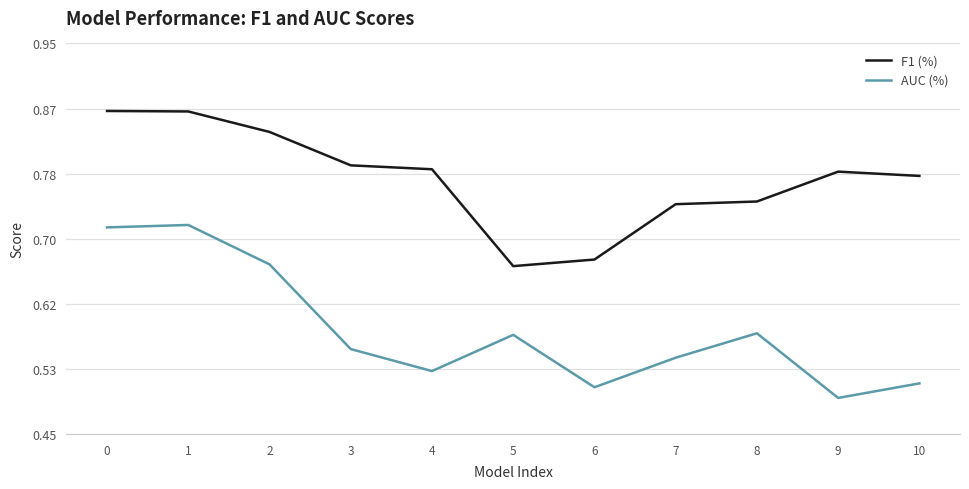

Which category has the lowest value in the AUC (%) series?

9